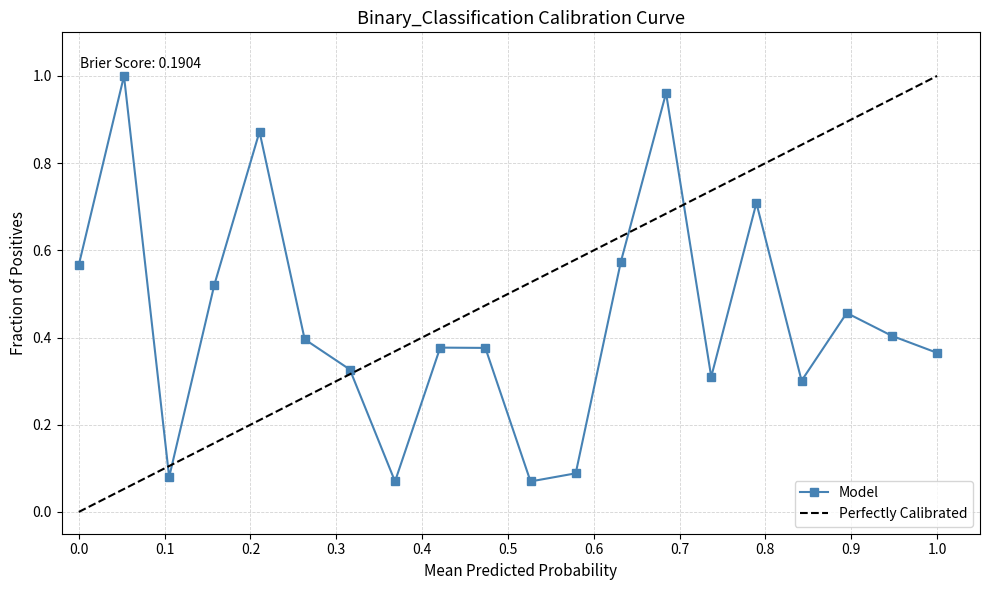

True or false: Model has more than 2 interior local peaks.

True